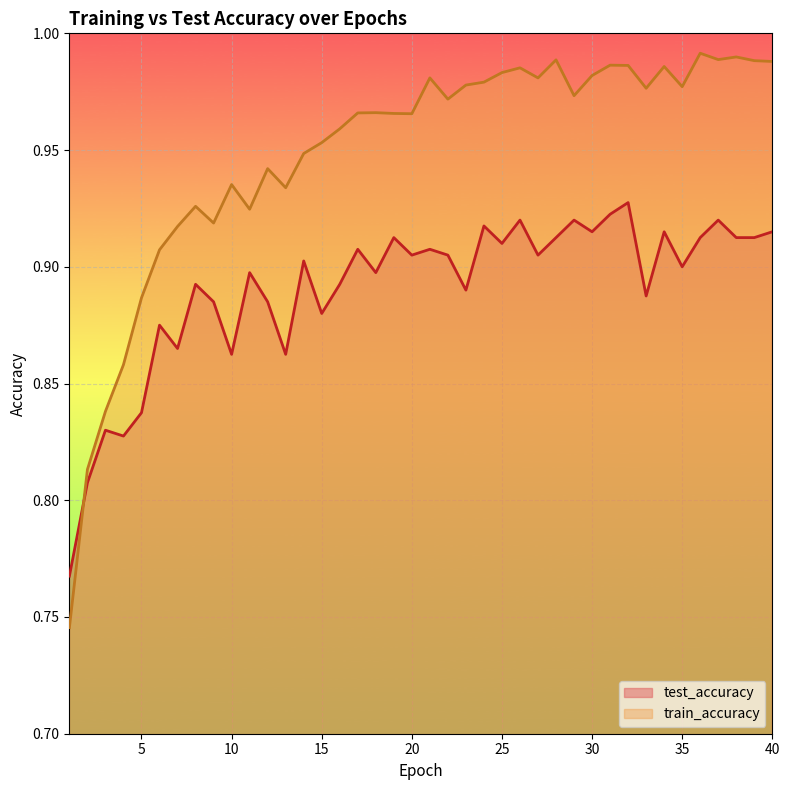

At which label does train_accuracy reach its minimum?

1